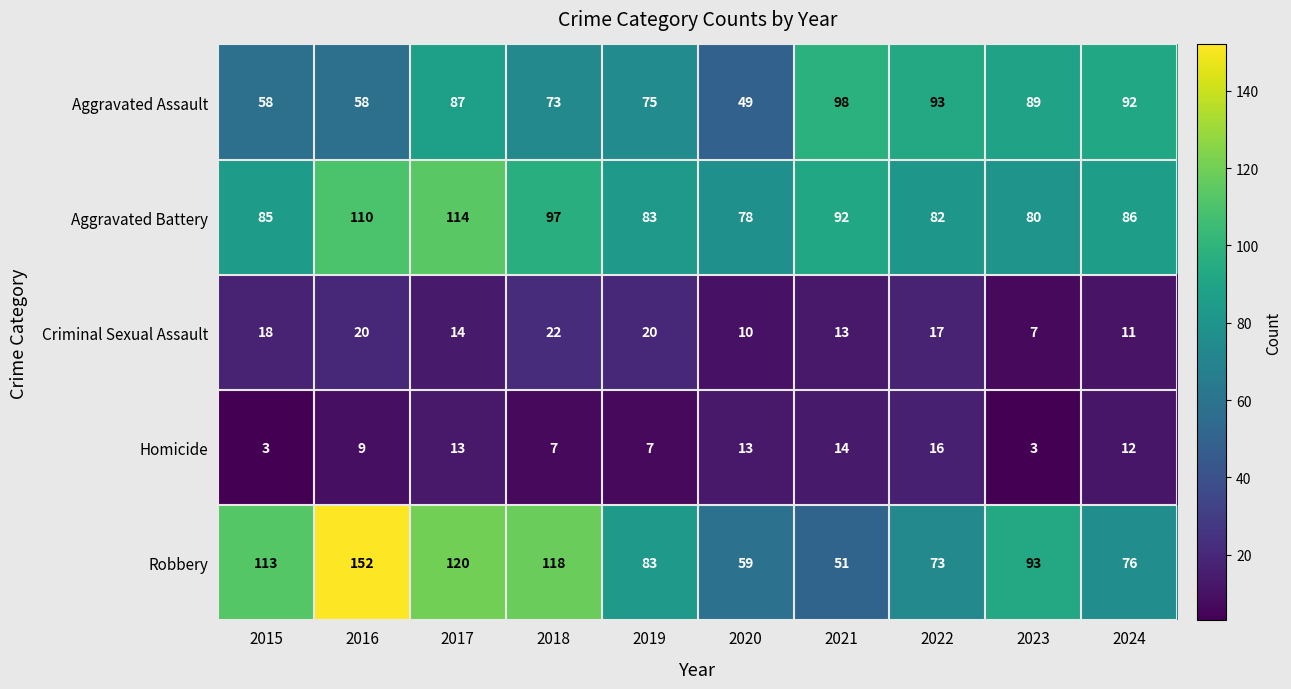

At which category is the sum across all series the highest?

2016